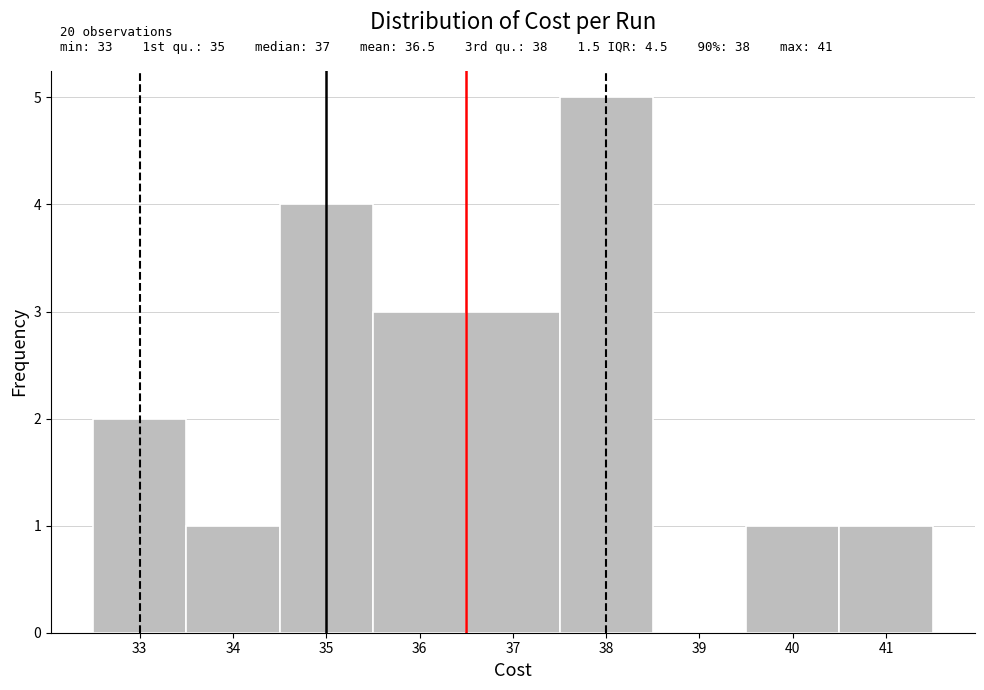

Which range on the x-axis has the tallest bar?

37.5 to 38.5